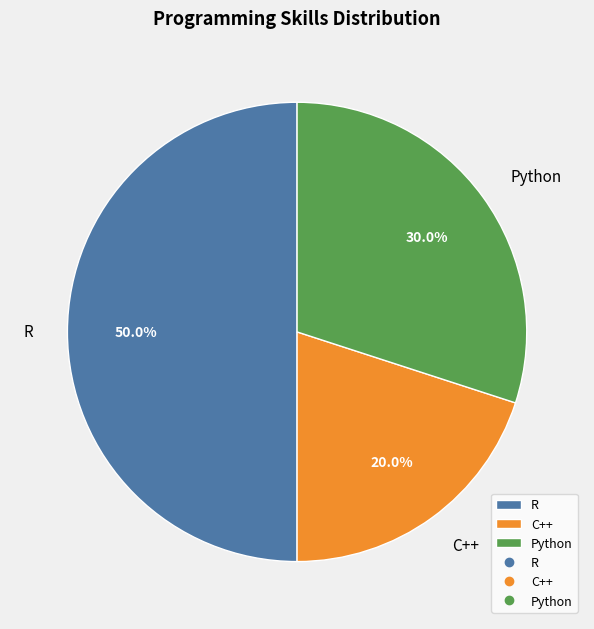

Rank the categories by value from highest to lowest.

R, Python, C++